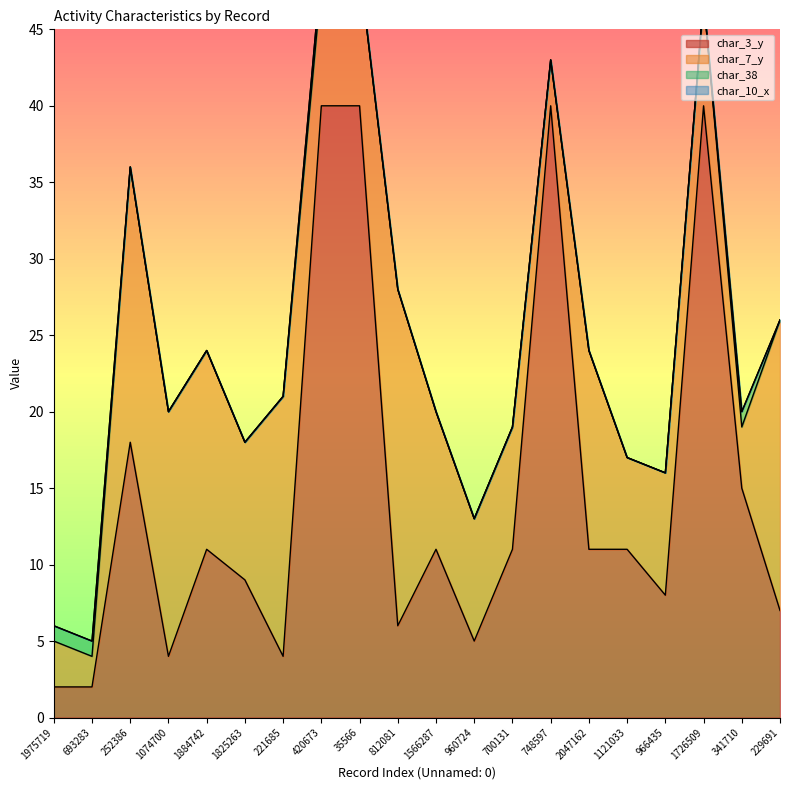

At how many categories does at least one series exceed 10?

15